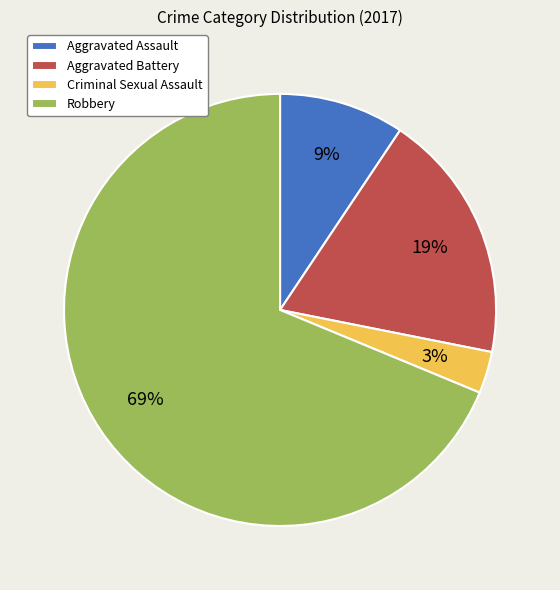

To the nearest percent, what is the average slice percentage?

25%